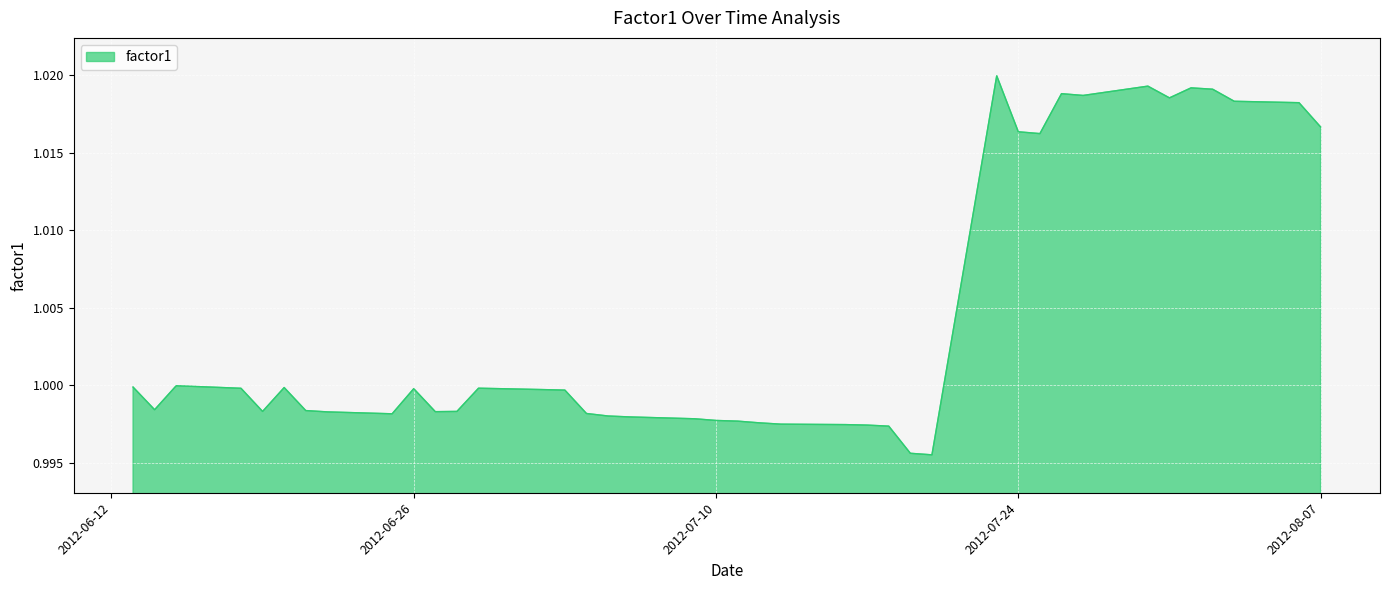

Which label corresponds to the largest value in the chart?

2012-07-23